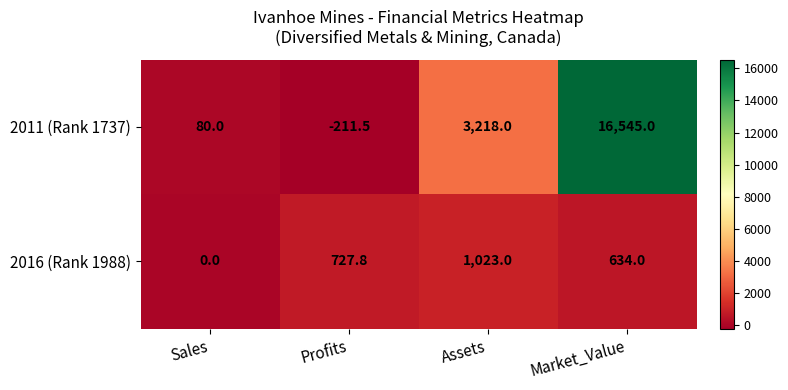

What value does the 2011 (Rank 1737) series have at Sales?

80.0